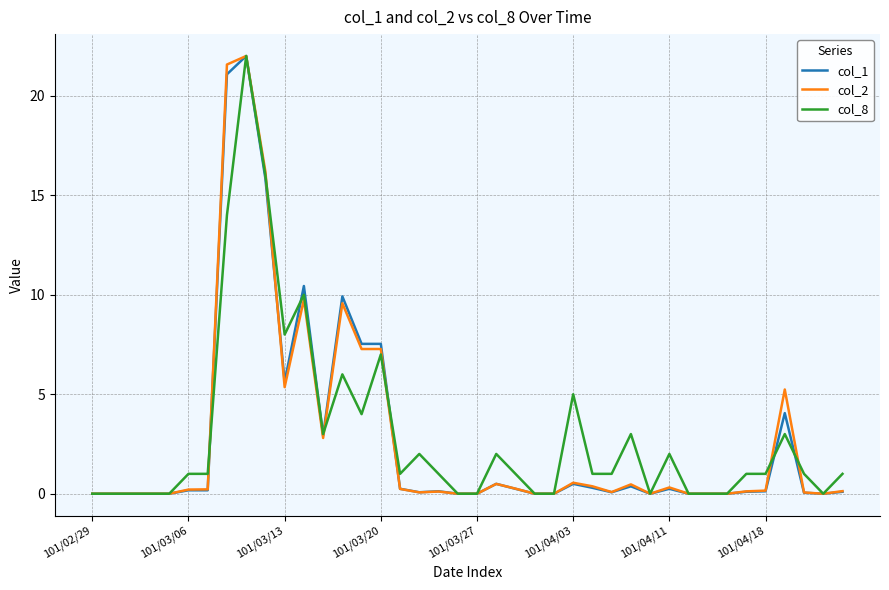

What is the greatest value displayed?

22.0